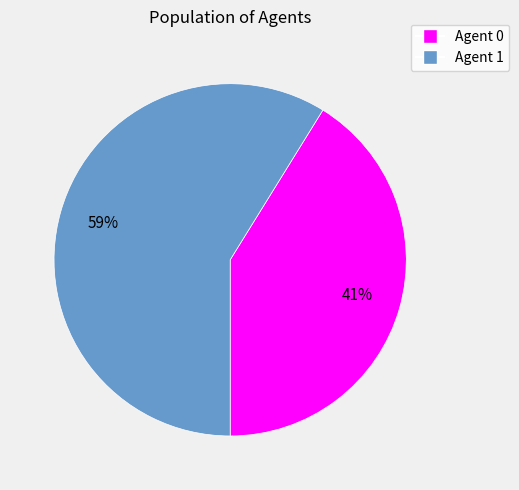

How many segments does this pie chart have?

2